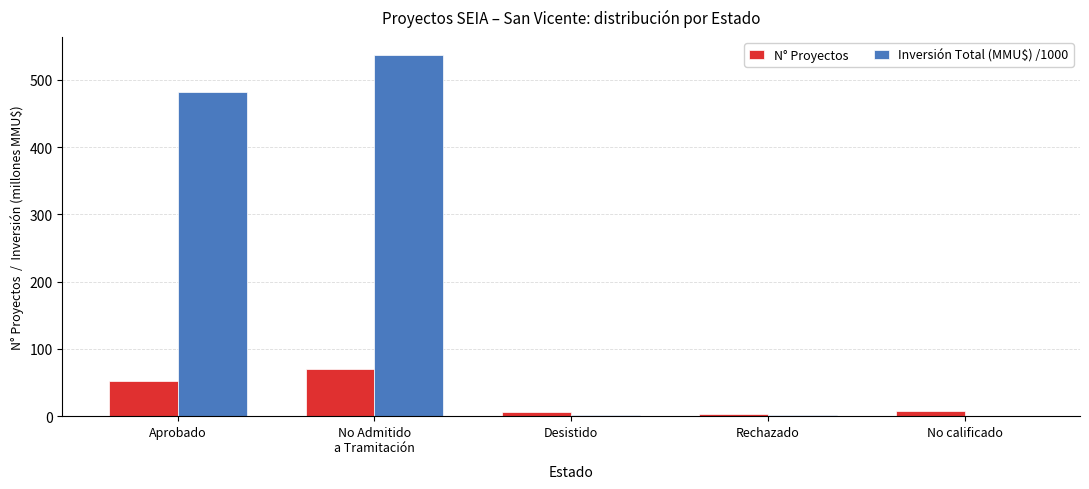

Is the value of Inversión Total (MMU$) /1000 at No calificado greater than the value of N° Proyectos at No calificado?

No